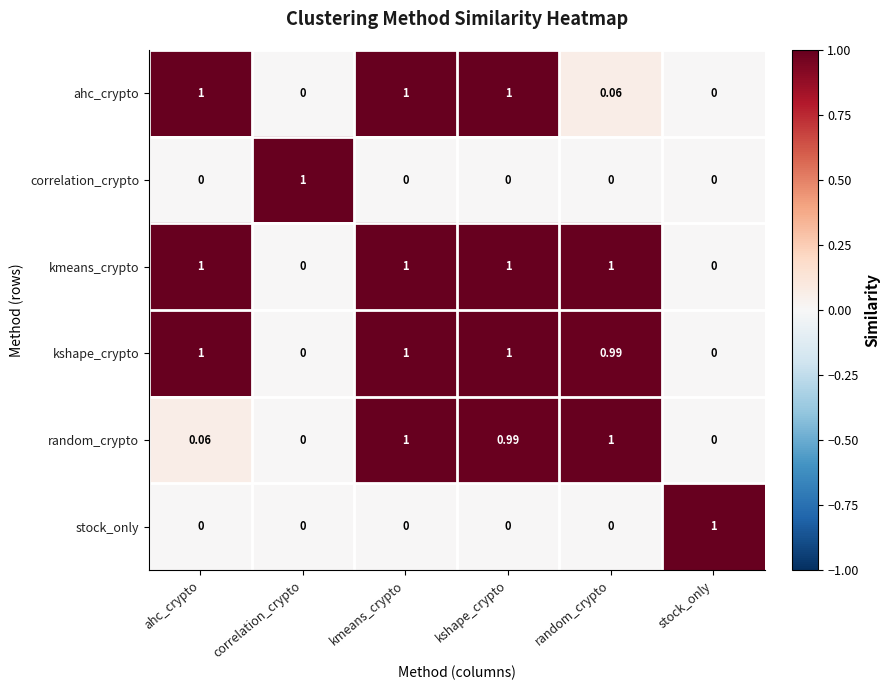

Which series has the largest total across all categories?

kmeans_crypto